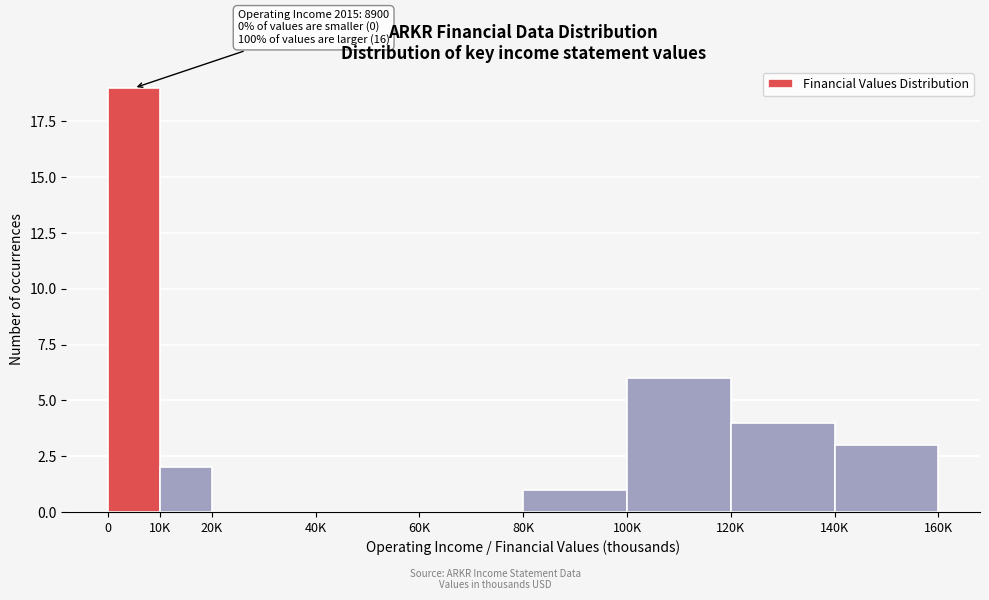

Reading left to right, list all the values displayed in this chart.

0=19	10K=2	20K=0	40K=0	60K=0	80K=1	100K=6	120K=4	140K=3